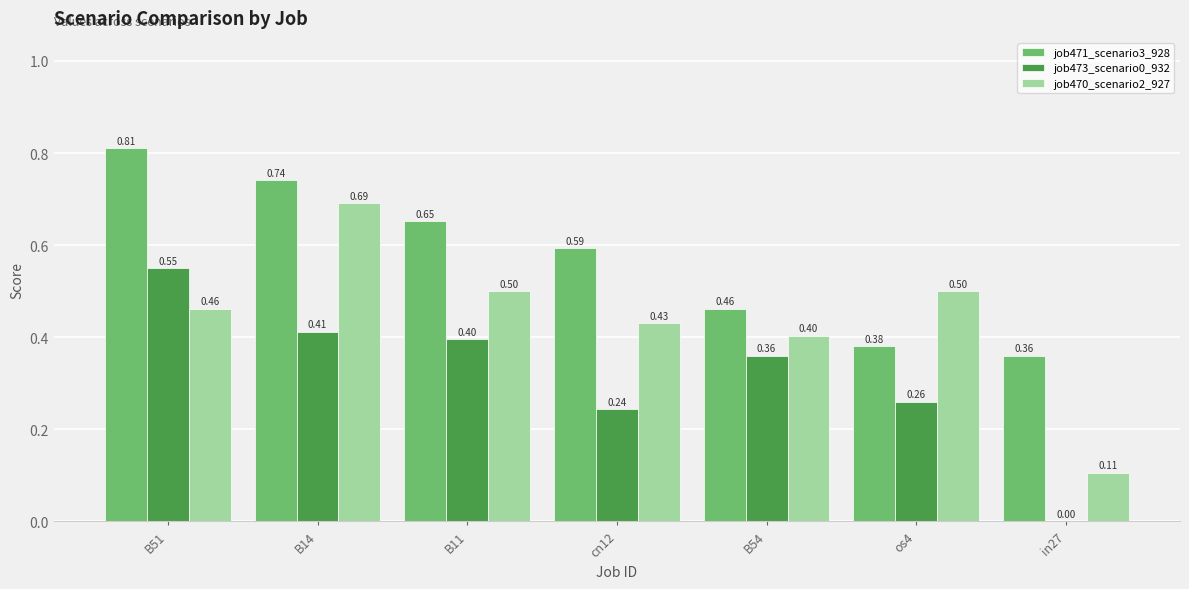

The value of job471_scenario3_928 at in27 is 0.4. True or false?

True